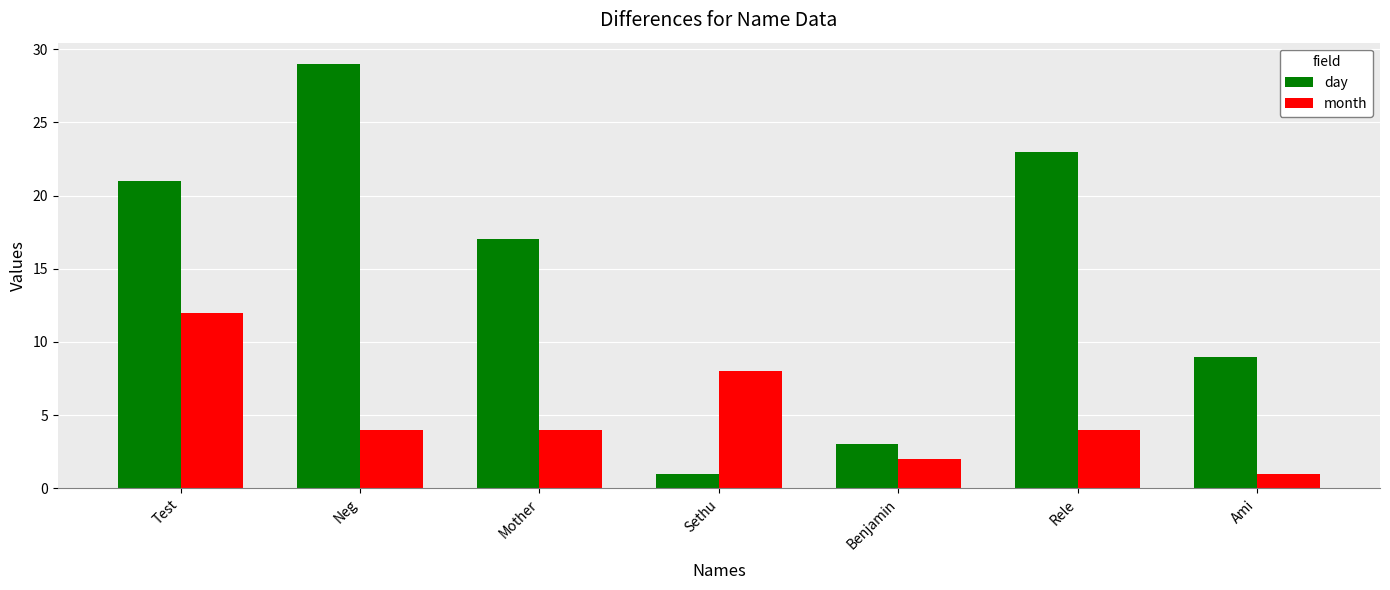

Are the bars grouped side by side (vs. stacked)?

Yes